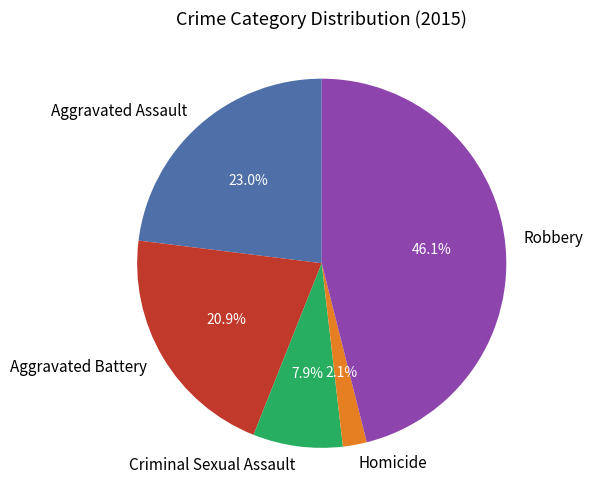

How many slices are in this pie chart?

5